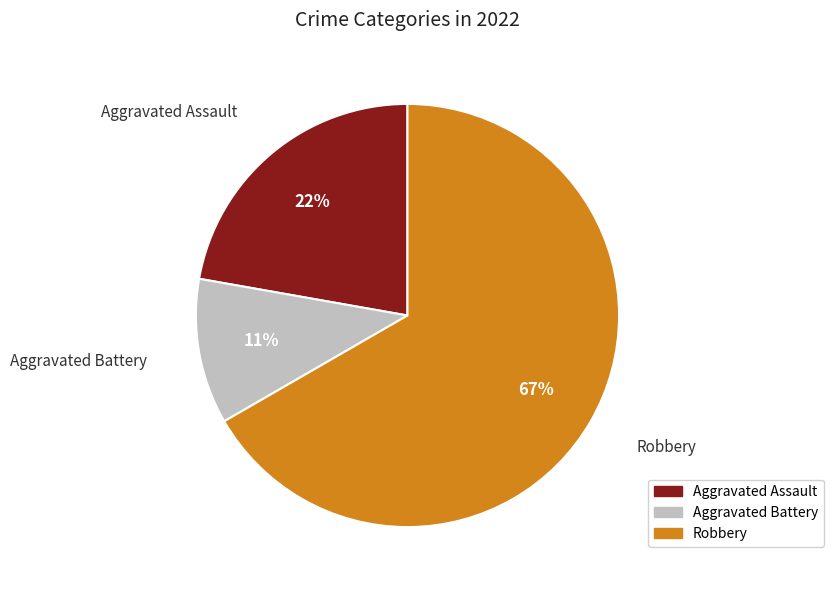

Does Aggravated Battery represent more than half of the total?

No